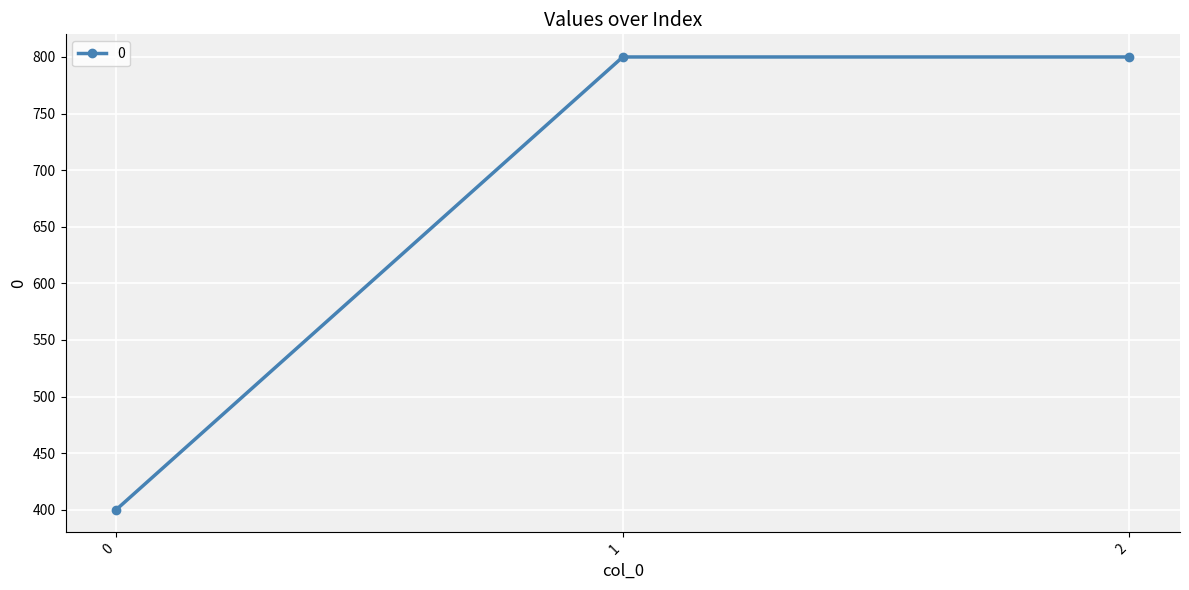

How many lines are shown in the chart?

1